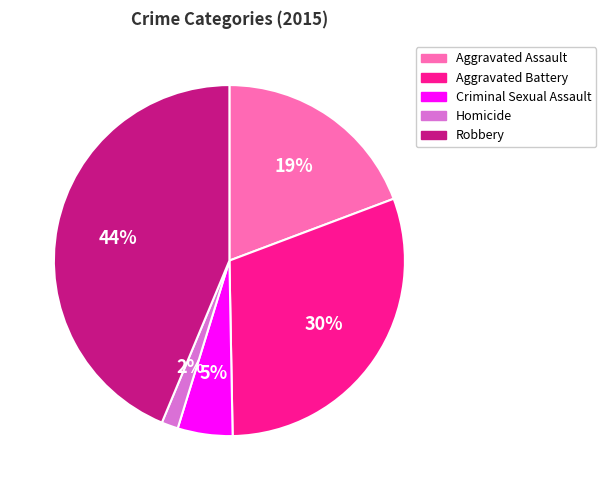

To the nearest percent, what is the average slice percentage?

20%